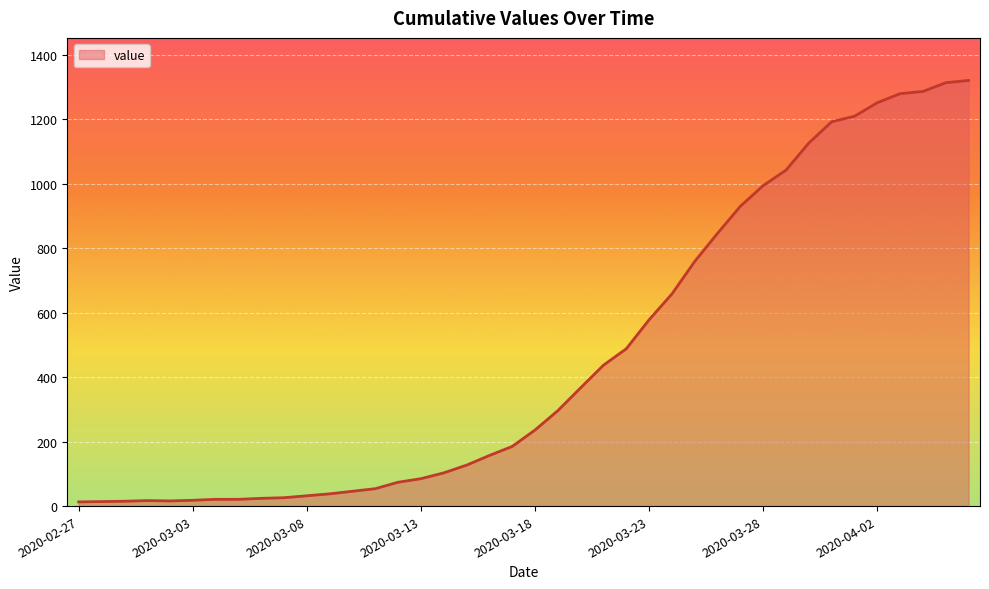

What is the maximum value shown in the chart?

1320